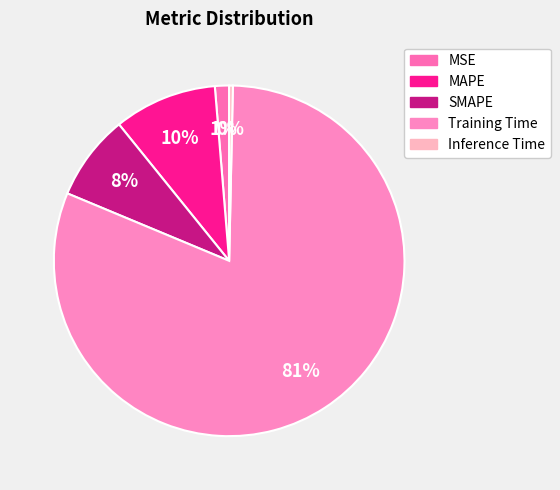

What percentage is the MSE slice, to the nearest percent?

1%